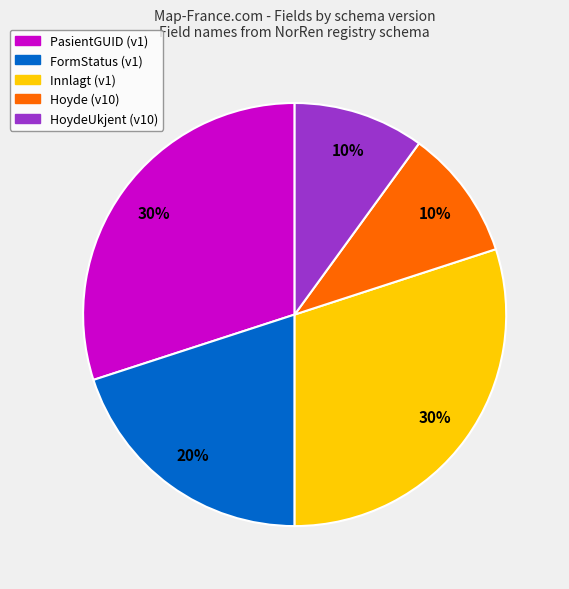

True or false: Hoyde (v10) accounts for 21% of the total.

False